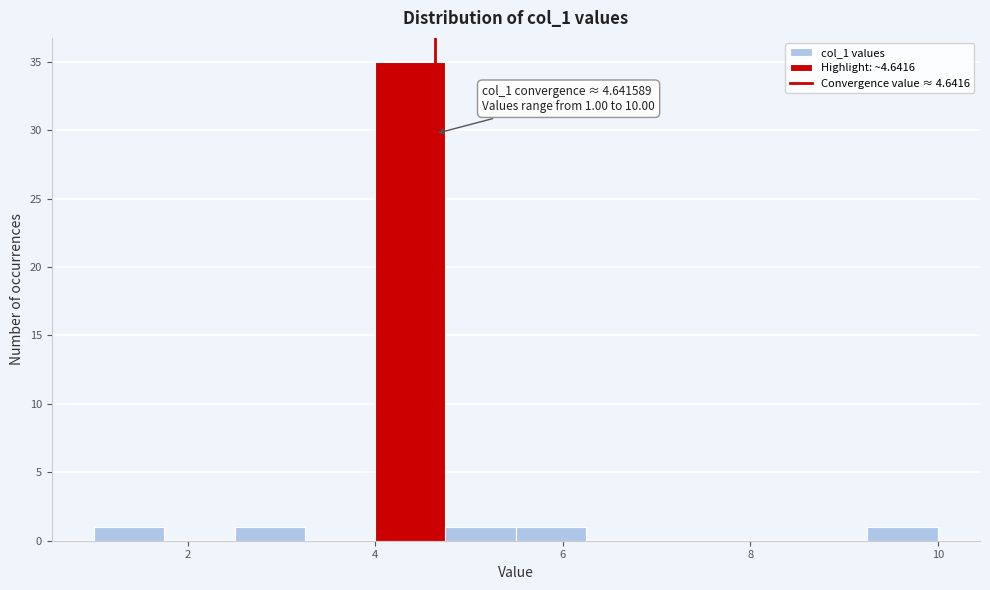

Read against the x-axis, roughly where is the centre of the tallest bar?

4.4